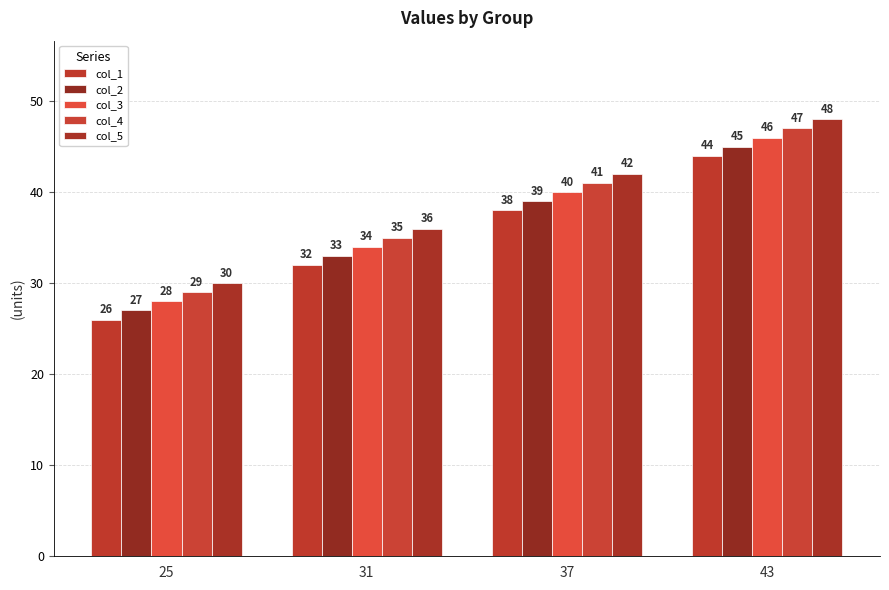

What is the approximate value of col_1 at 31, to the nearest 5?

30